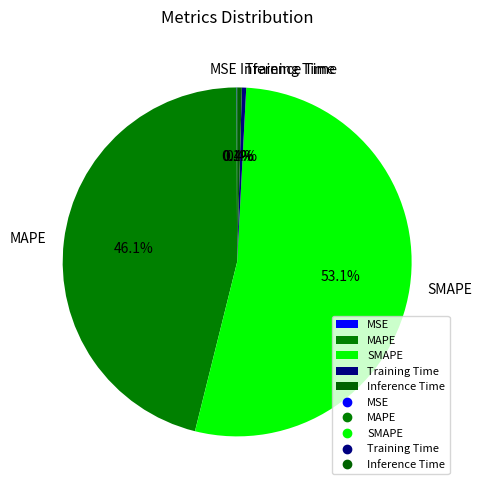

True or false: MAPE accounts for 54% of the total.

False